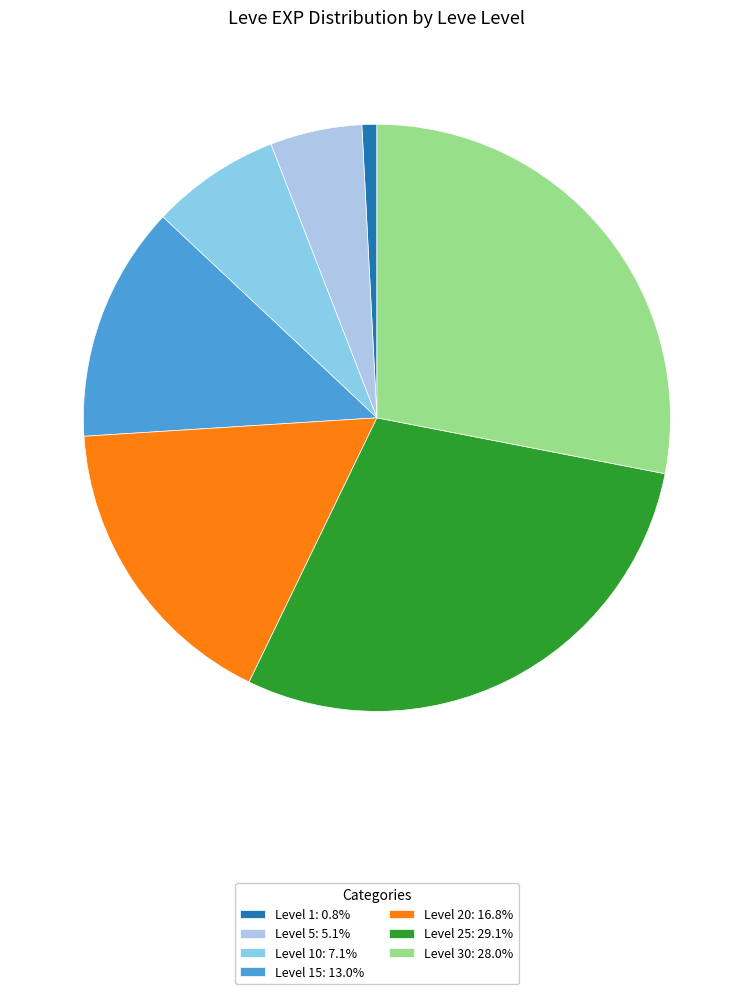

Which slice is the smallest?

1